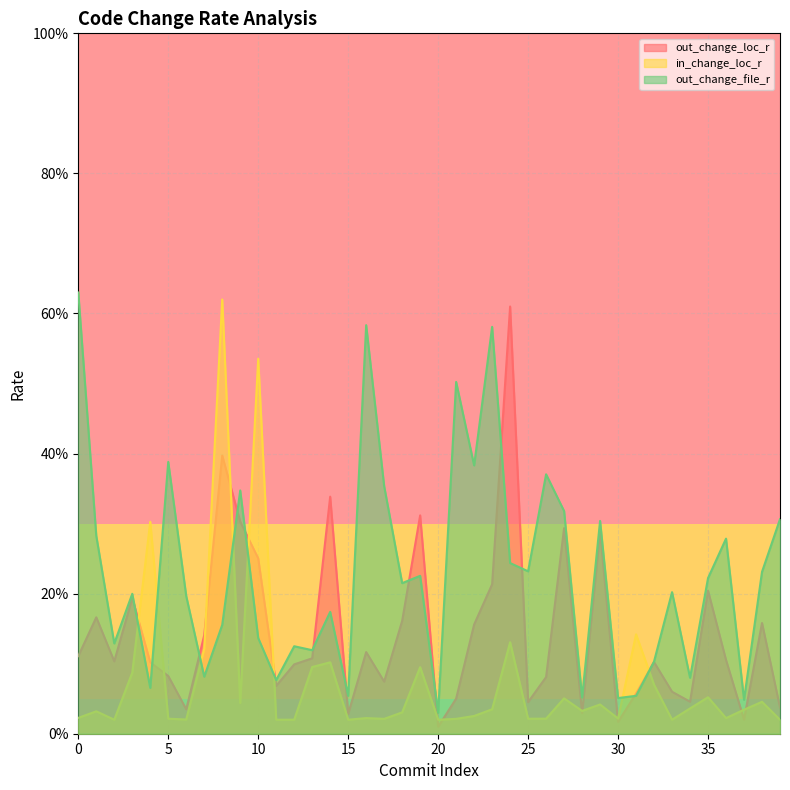

How many interior local peaks does the out_change_loc_r series have?

12